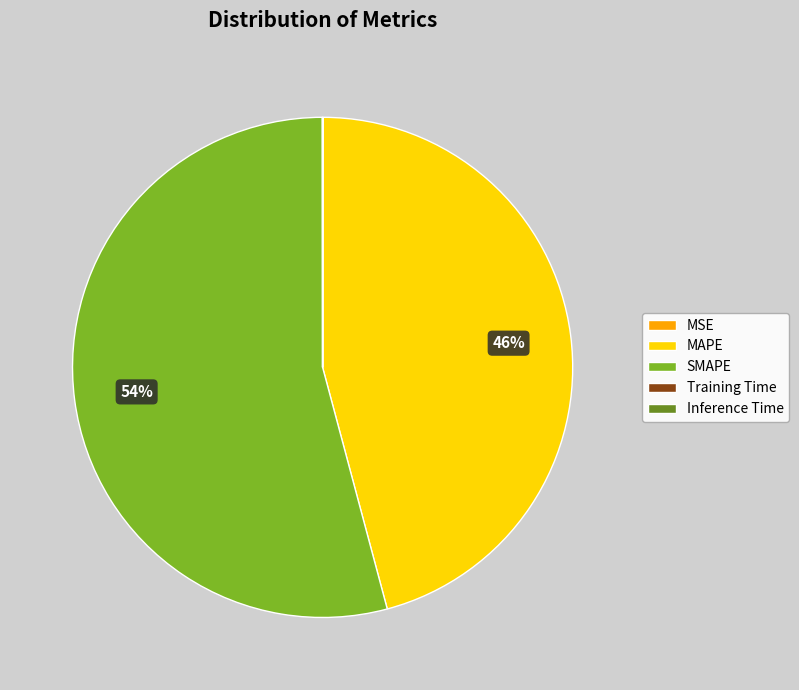

Which slice represents more than half of the pie?

SMAPE